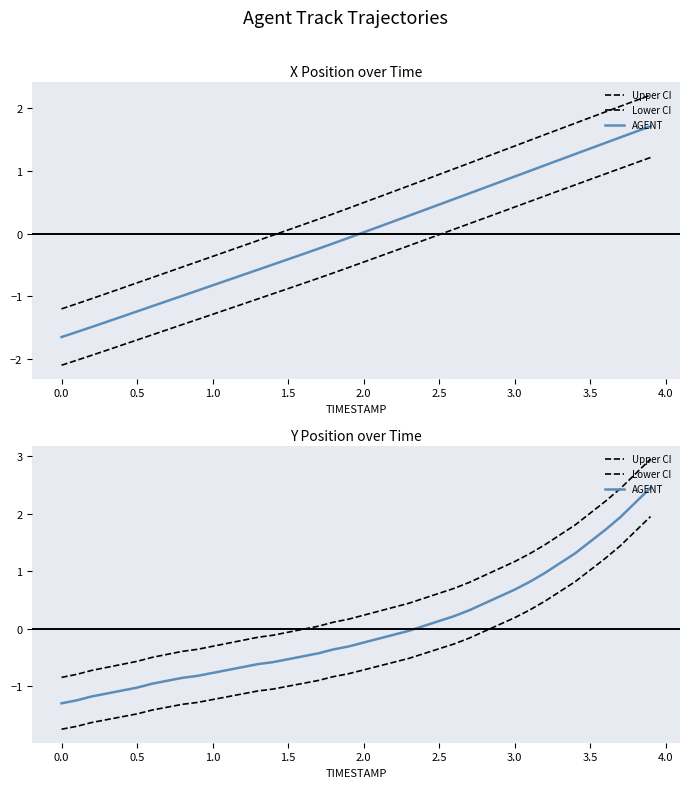

List the series in order of their peak value, lowest first.

Lower CI, AGENT, Upper CI